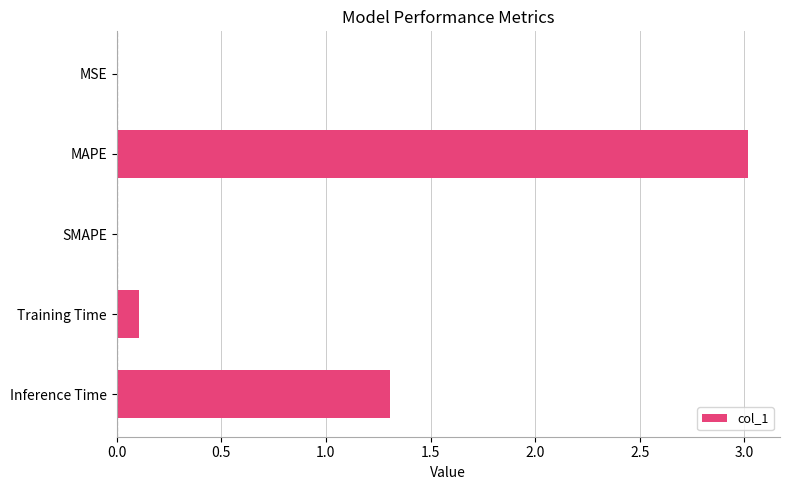

Is it true that the value at SMAPE is 0.0?

True